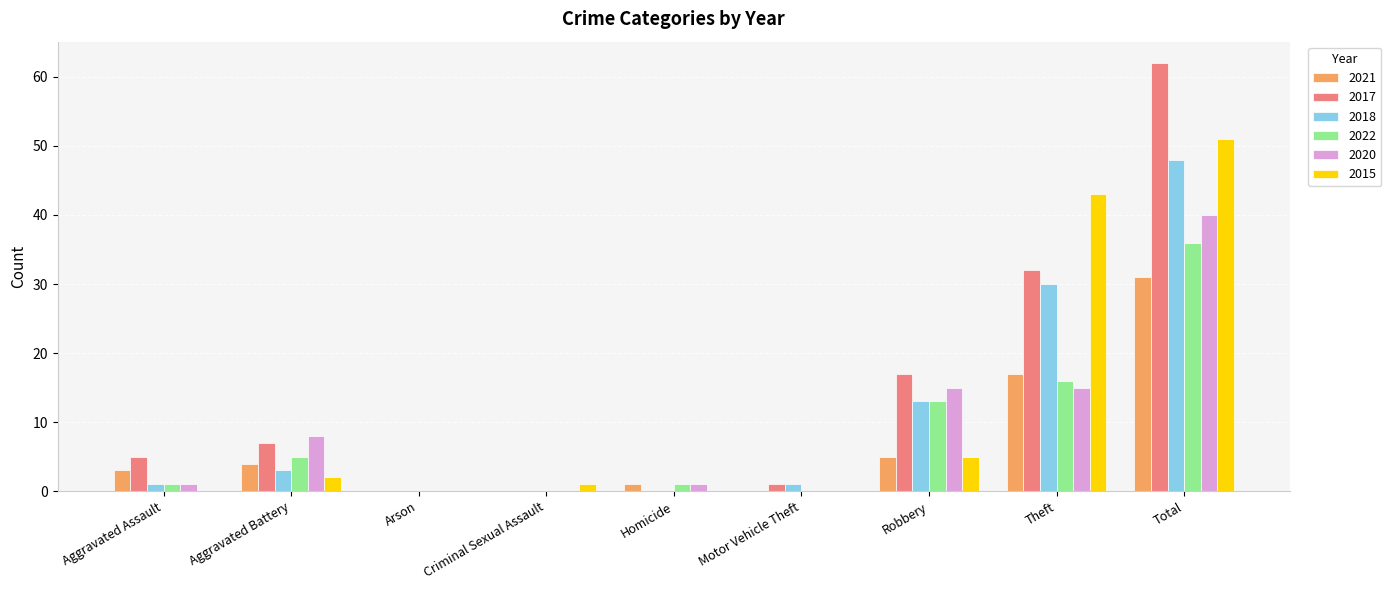

True or false: 2021 has a value of 4 at Aggravated Battery.

True